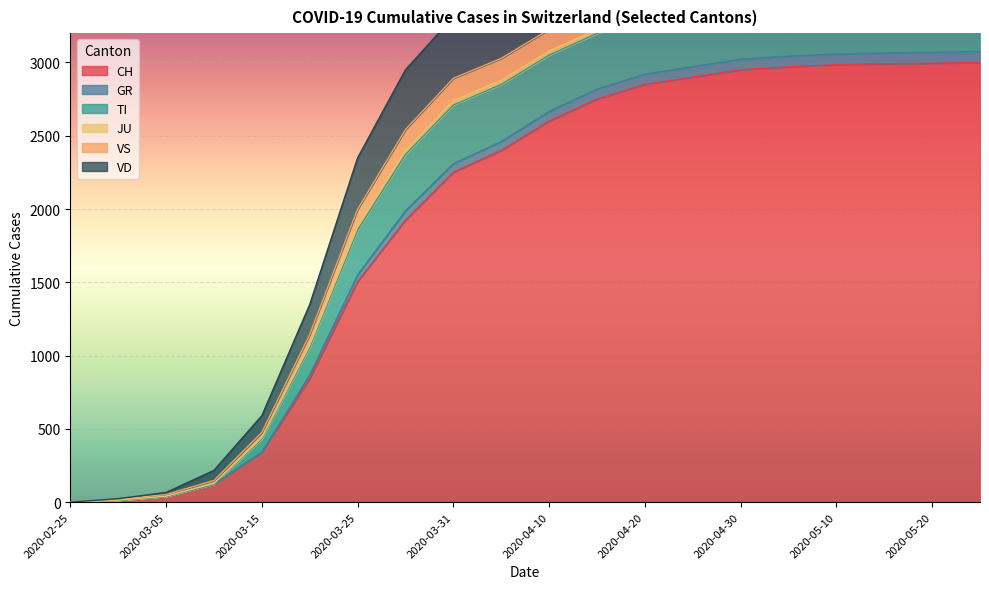

Rank the series at 2020-04-05 from lowest to highest value.

JU, GR, VS, TI, VD, CH